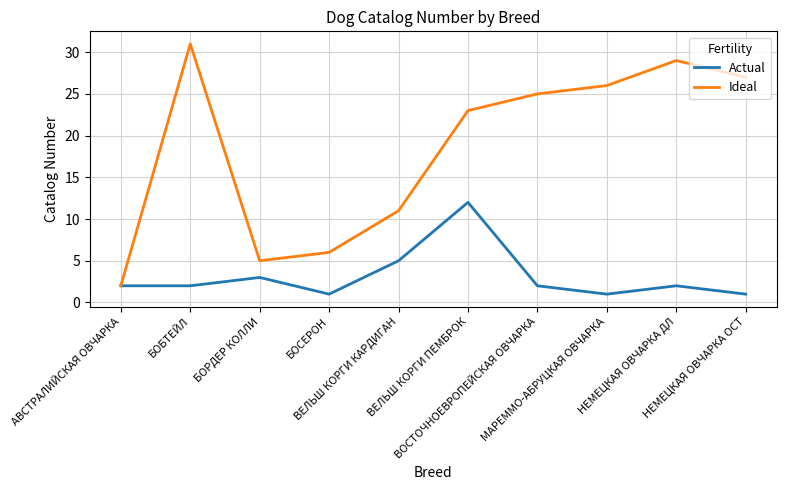

What is the highest value of the Actual series?

12